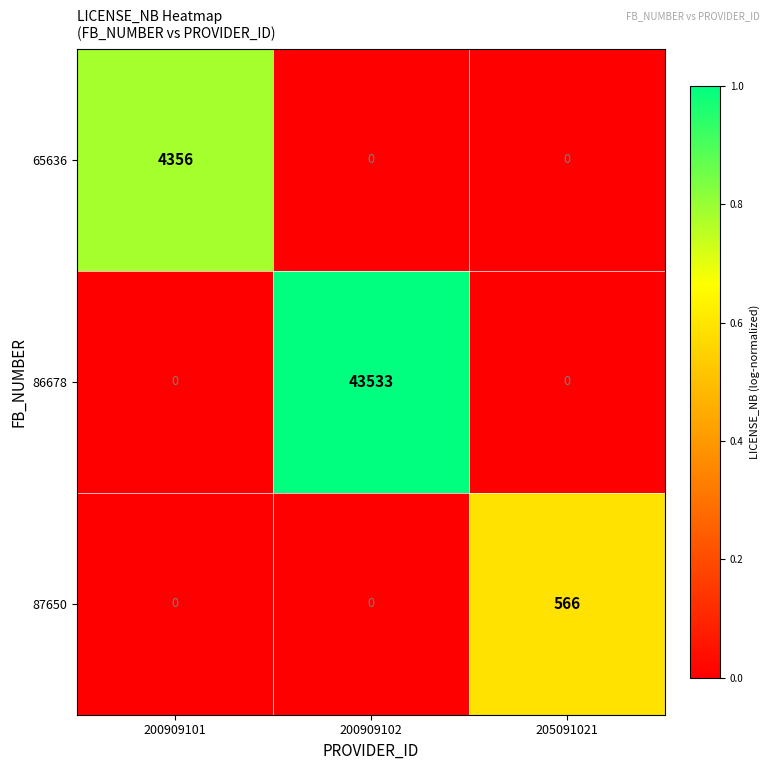

Reading right to left, what are all the values shown in this chart?

65636: 0	0	4356
86678: 0	43533	0
87650: 566	0	0